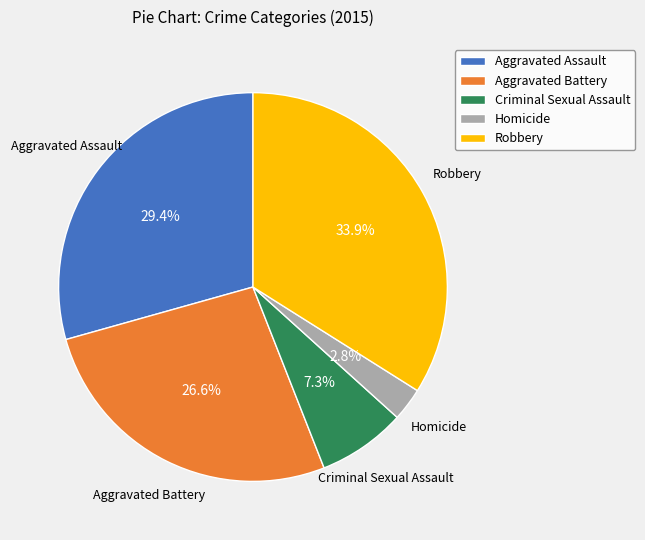

To the nearest percent, what is the difference between the Criminal Sexual Assault and Aggravated Battery slice percentages?

19%